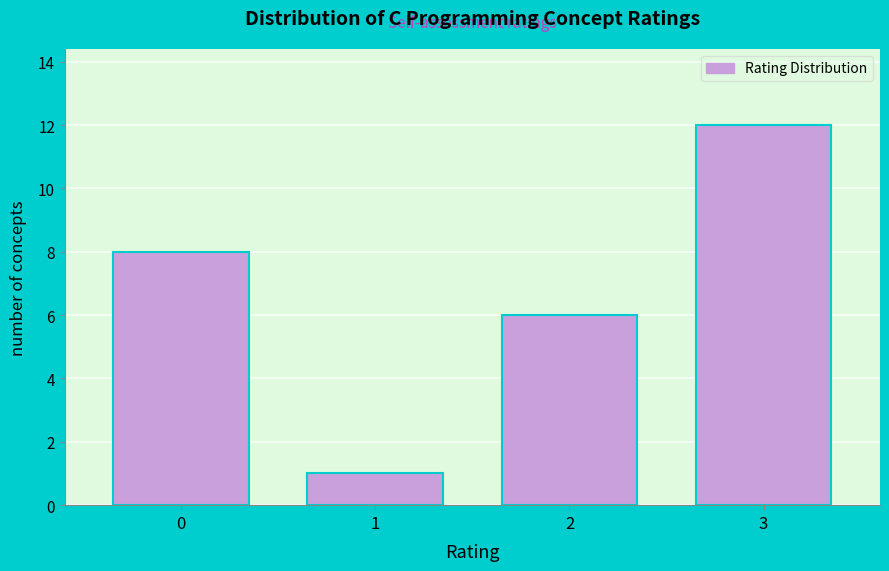

Reading left to right, list all the values displayed in this chart.

0=8	1=1	2=6	3=12